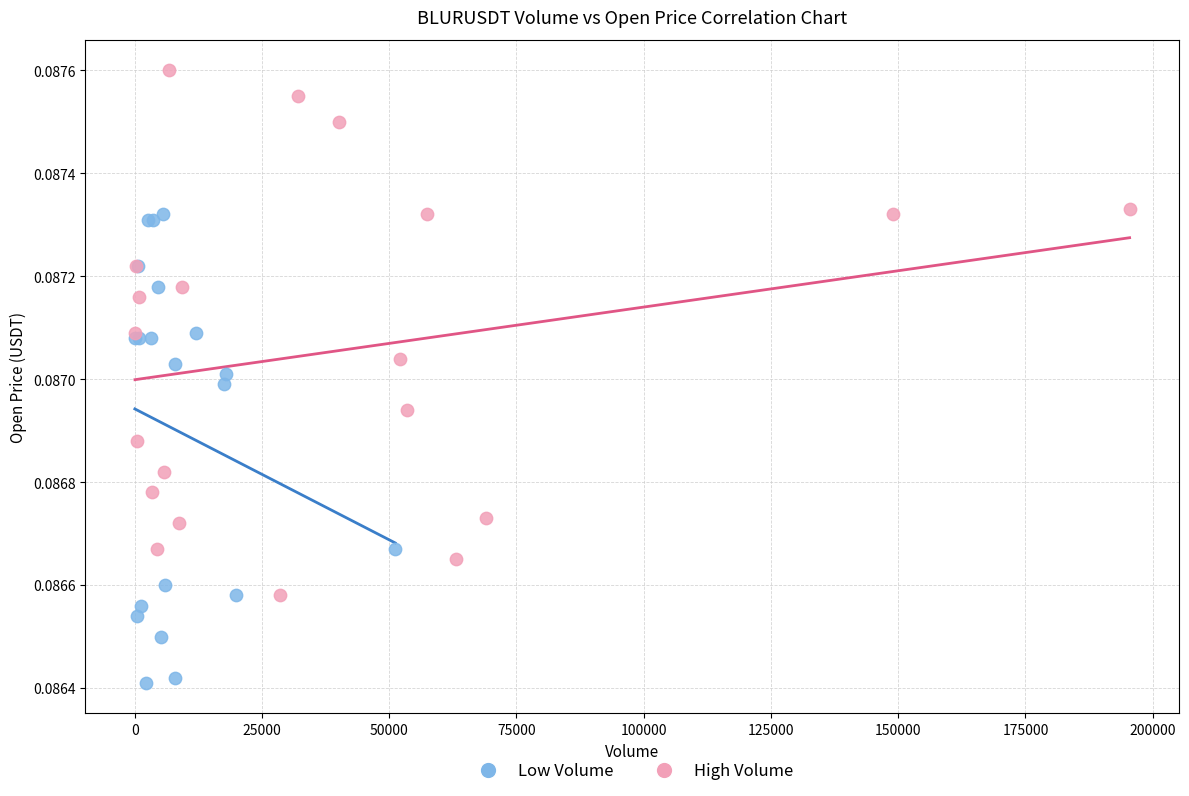

Which series reaches the maximum Y coordinate?

High Volume